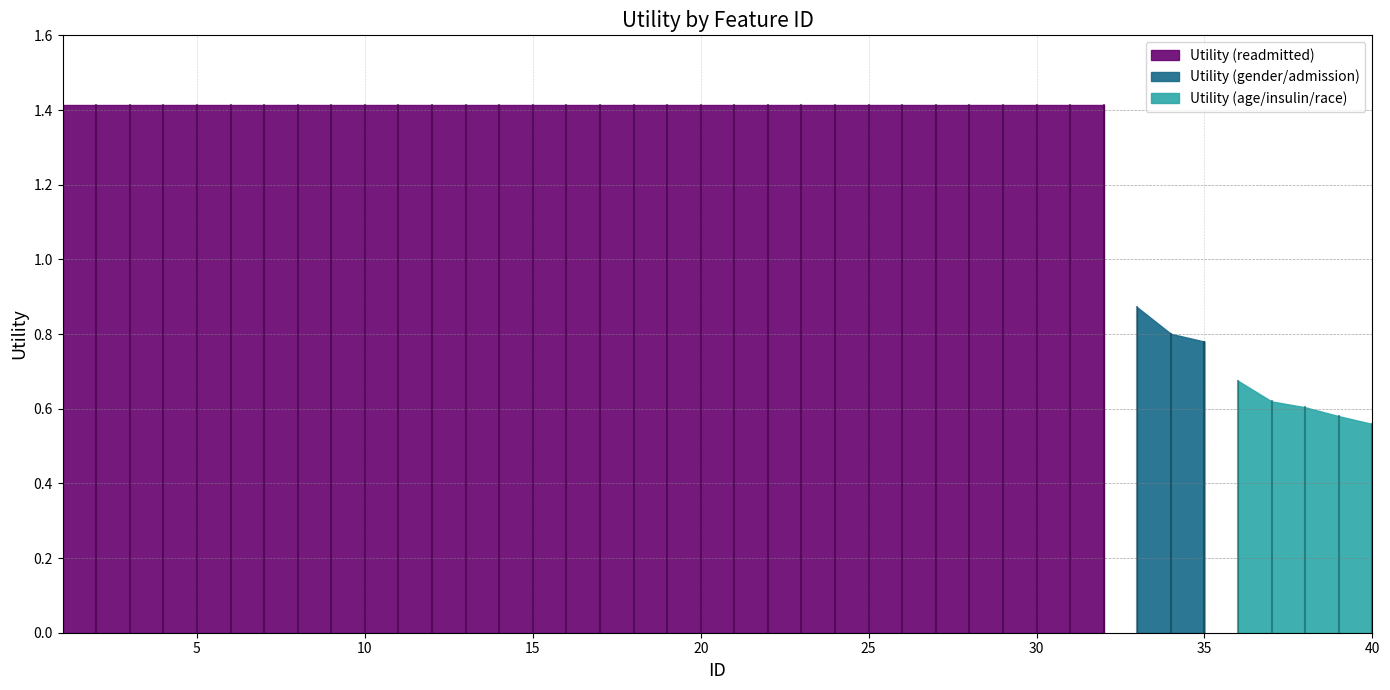

Which category has the highest value across all series?

1